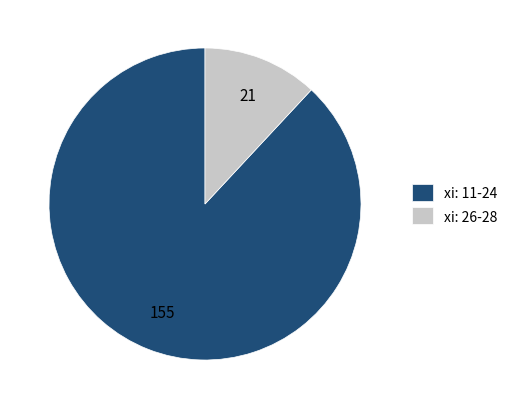

Is the sum of xi: 11-24 and xi: 26-28 greater than half?

Yes